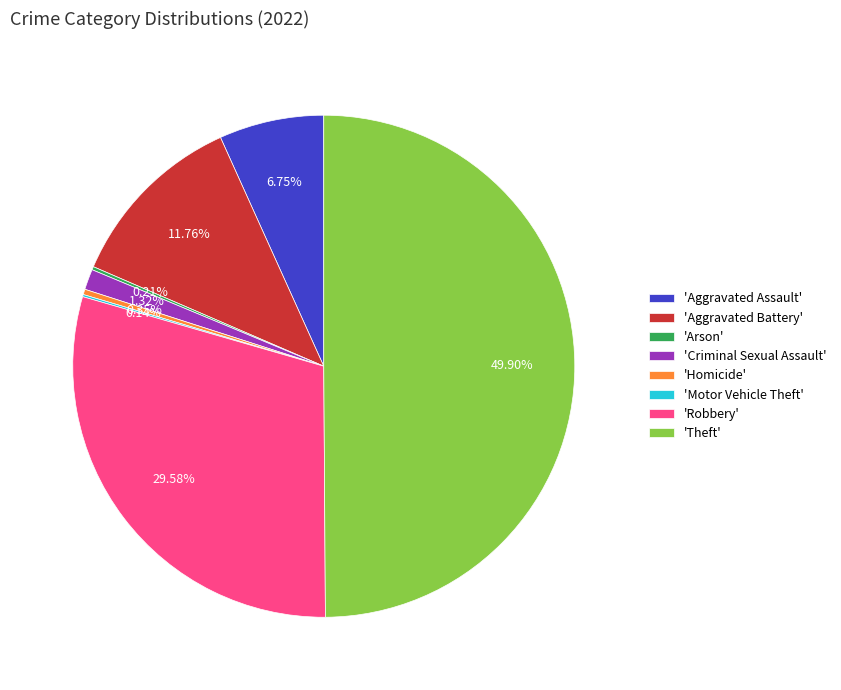

What is the ratio of the value at 'Theft' to the value at 'Aggravated Assault'?

7.4